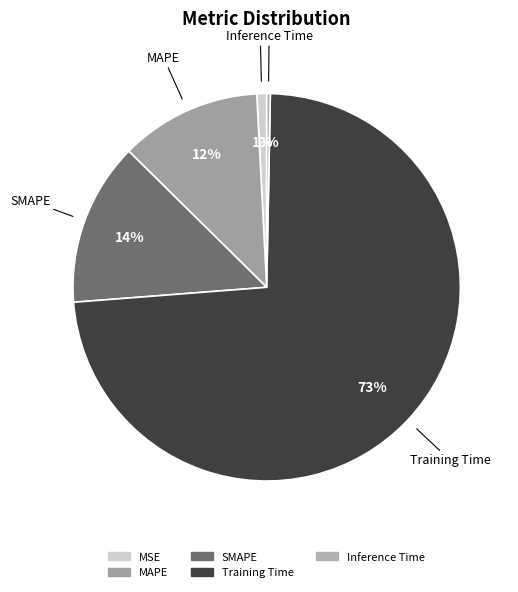

Which has a higher value, Training Time or SMAPE?

Training Time